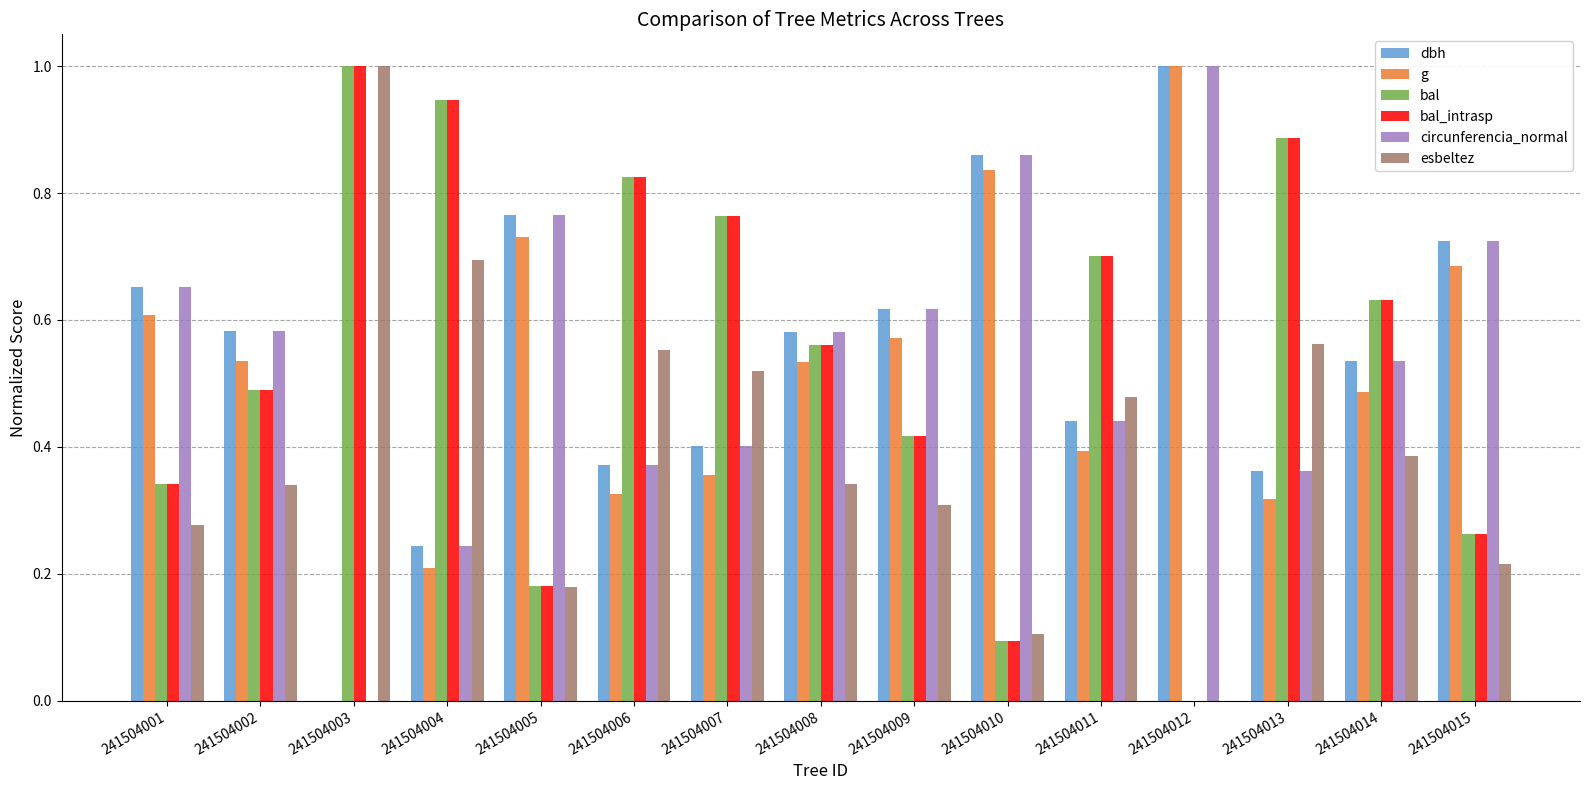

Is the value of g at 241504002 greater than the value of bal at 241504005?

Yes